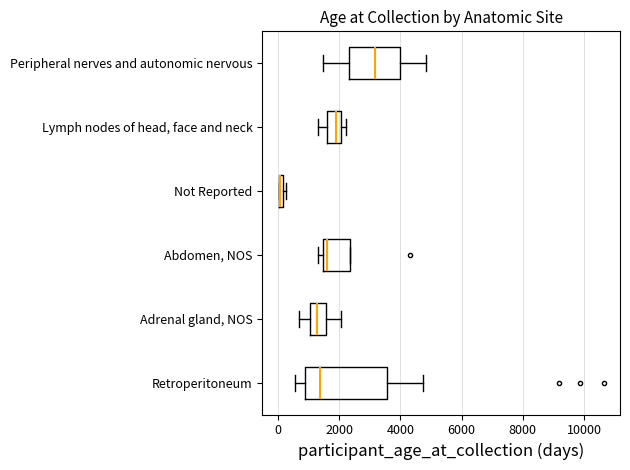

Which box is the widest, from its left edge to its right edge?

Retroperitoneum